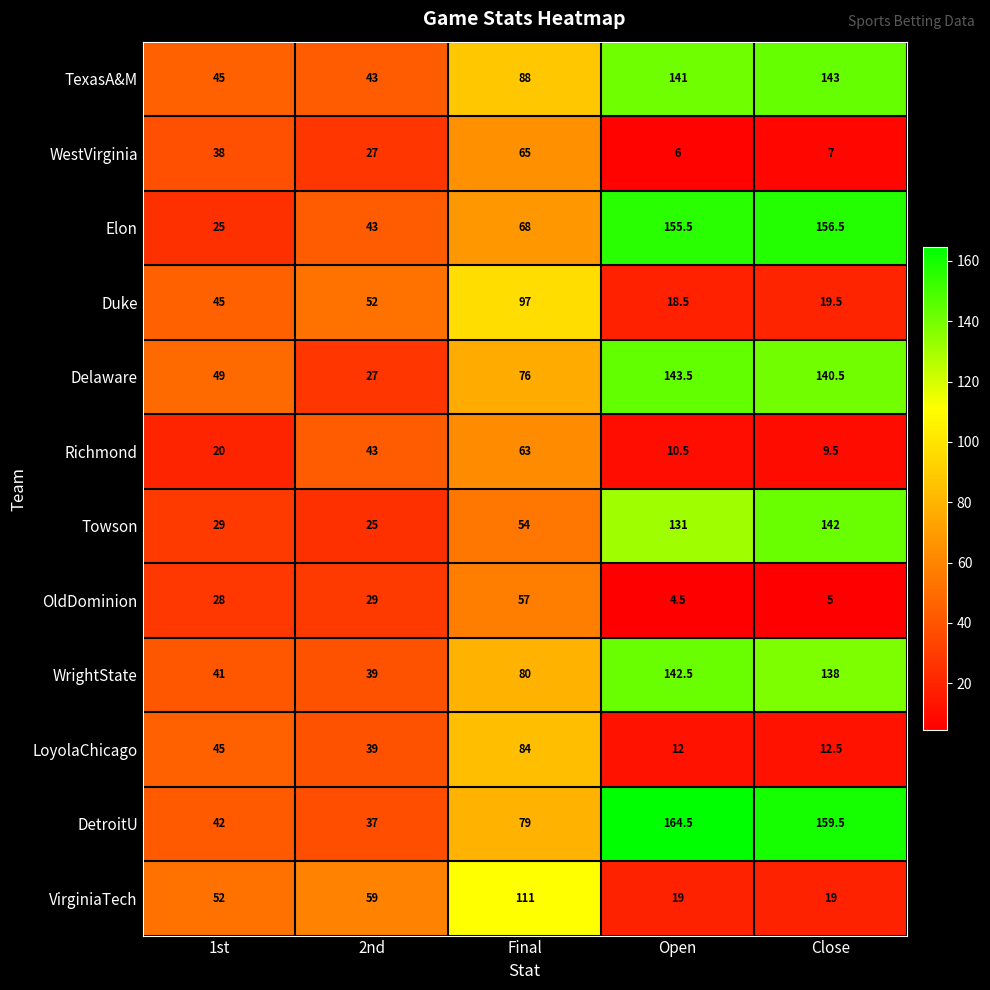

Which series changed the most between 1st and Open?

Elon